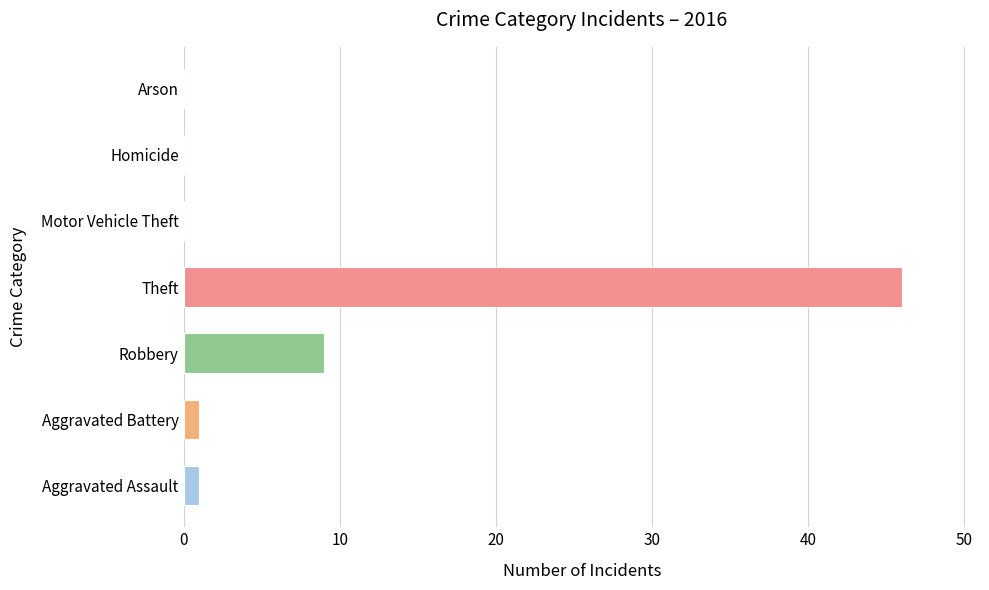

What is the sum of the values at Motor Vehicle Theft and Theft?

46